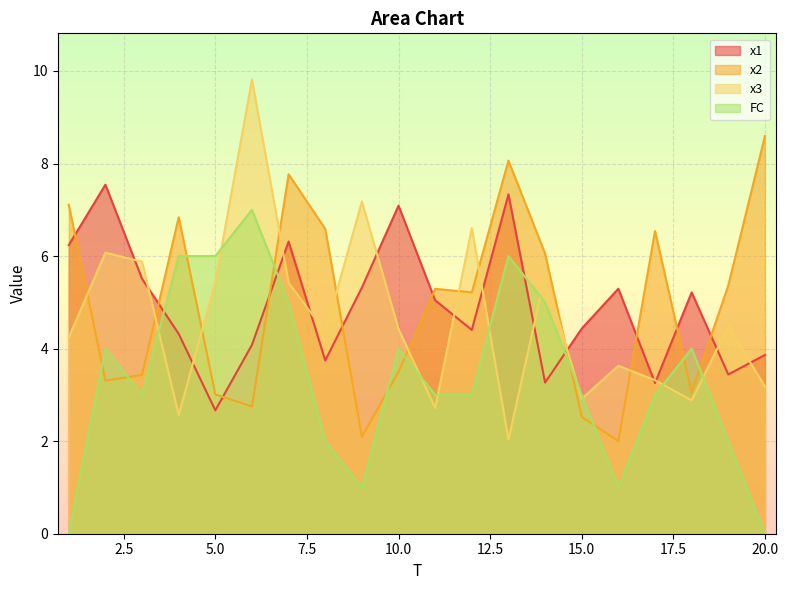

What is the difference between the highest and lowest values at 10.0?

3.6